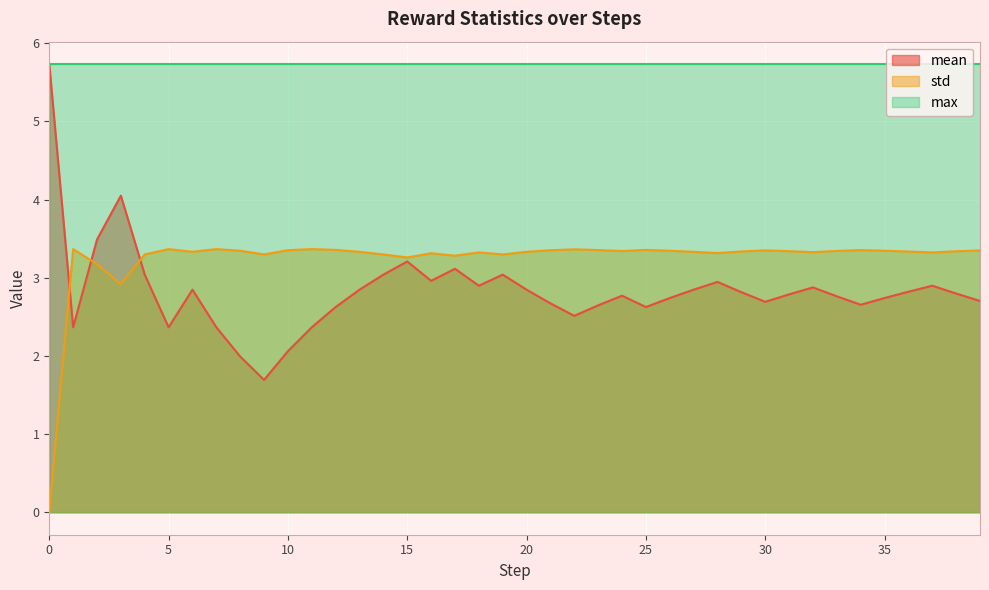

Is it true that mean equals 2.7 at 26?

True